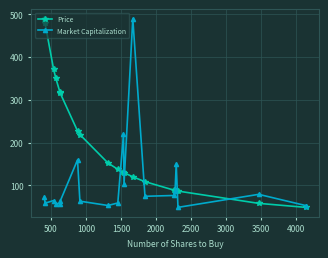

Does the chart have visible grid lines?

Yes